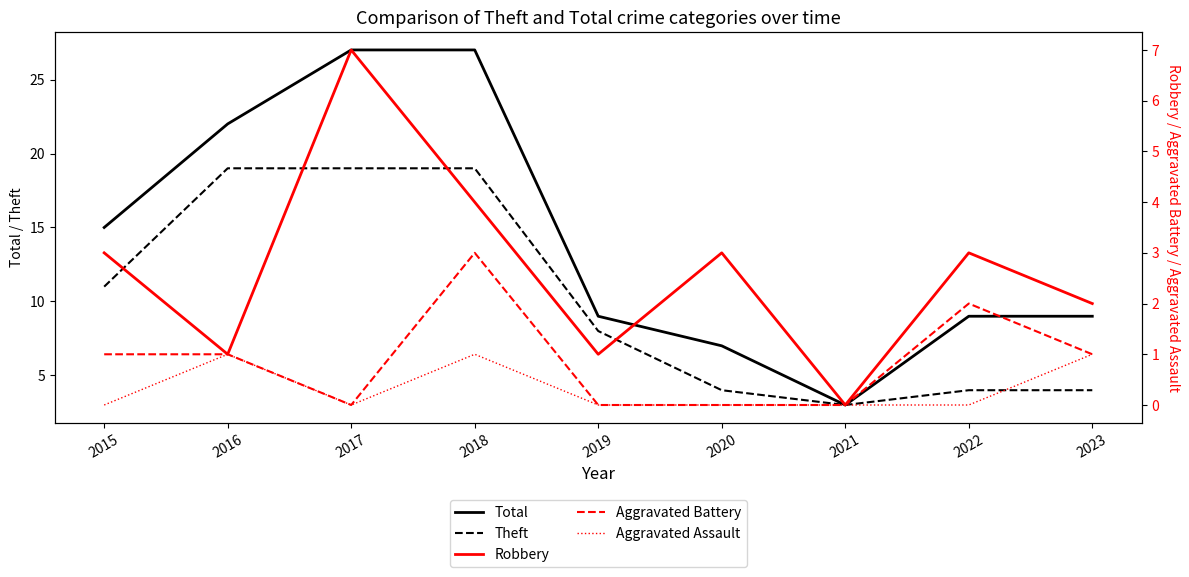

What value does the Theft series have at 2020?

4